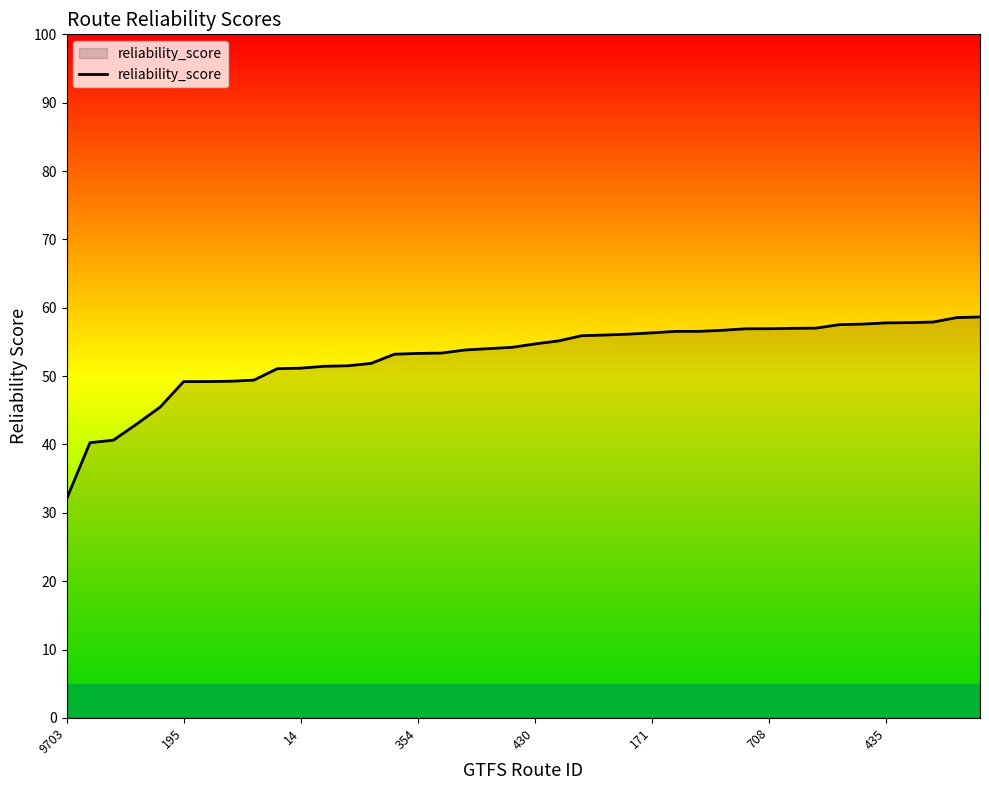

What is the difference between the maximum and minimum values?

26.6